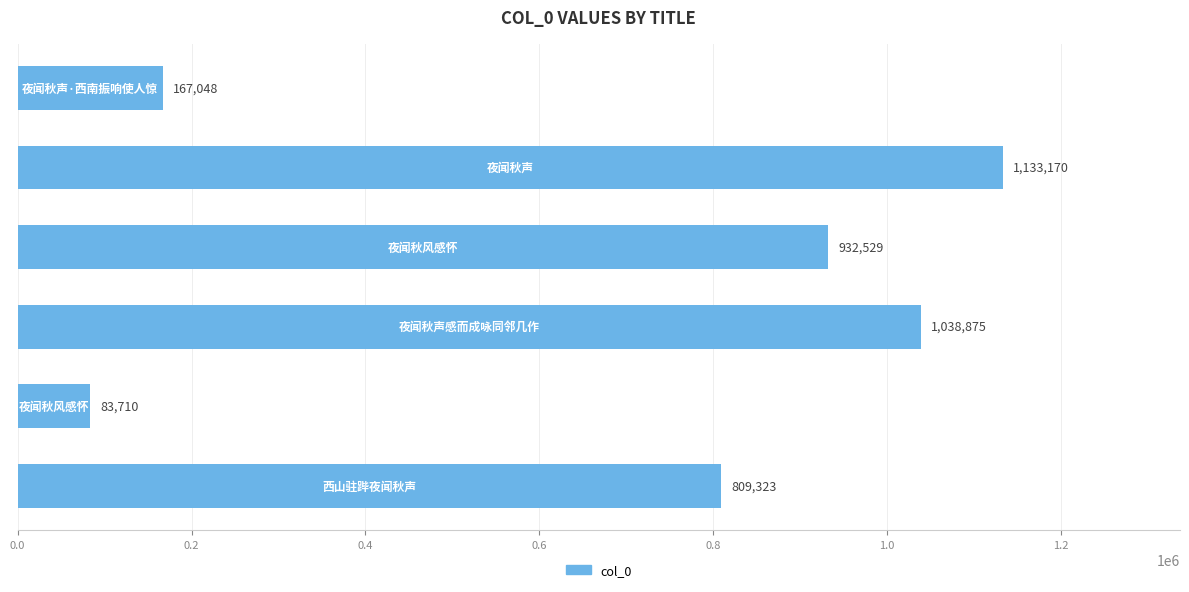

What is the average value?

694109